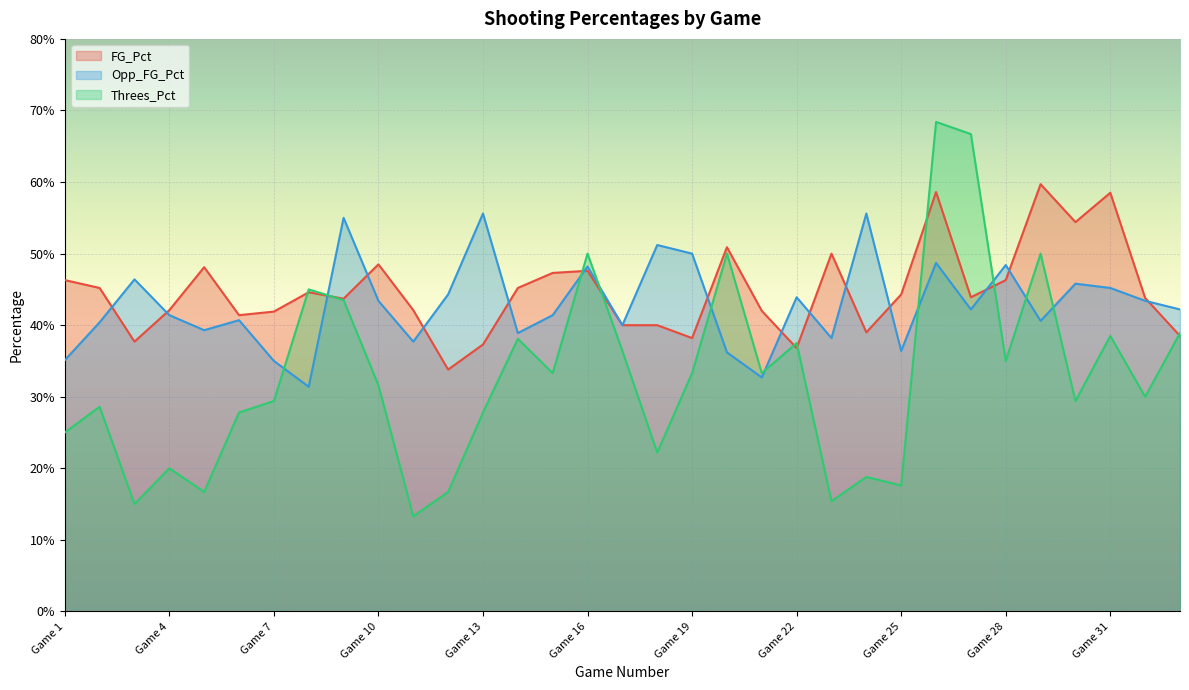

Does the chart display data point markers on the line(s)?

No